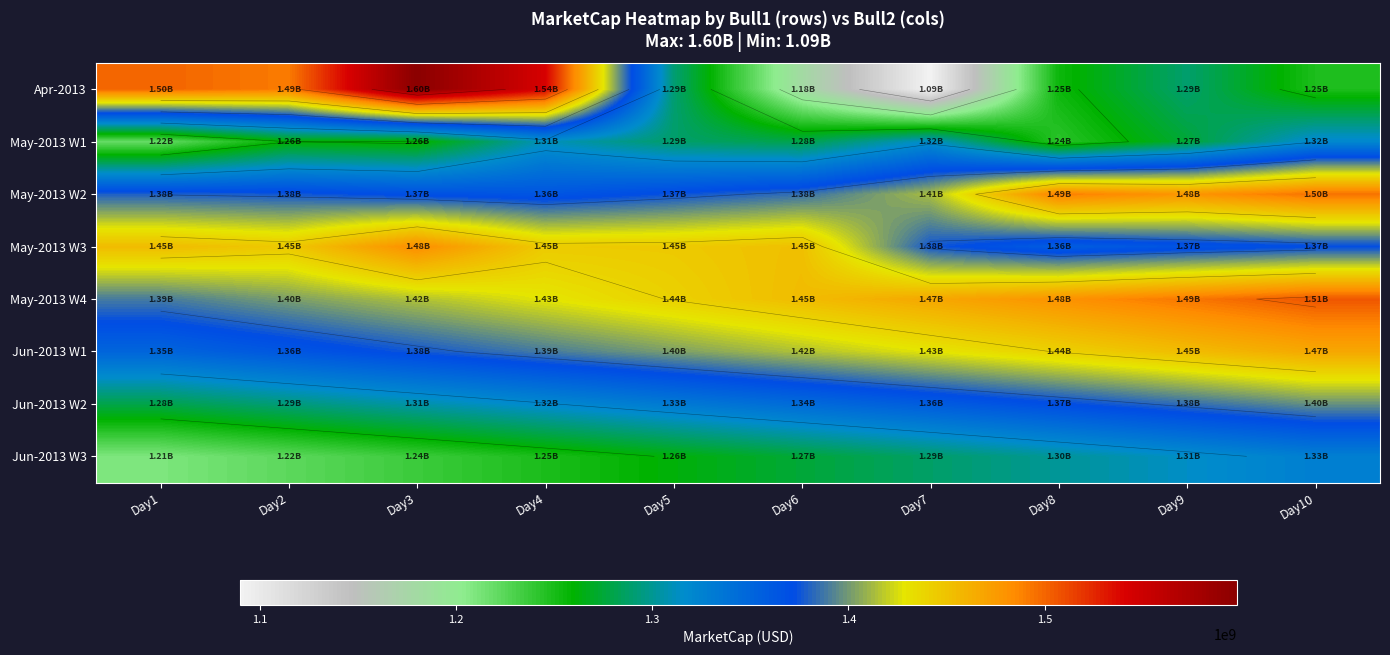

At which category does the chart reach its peak across all series?

Day3